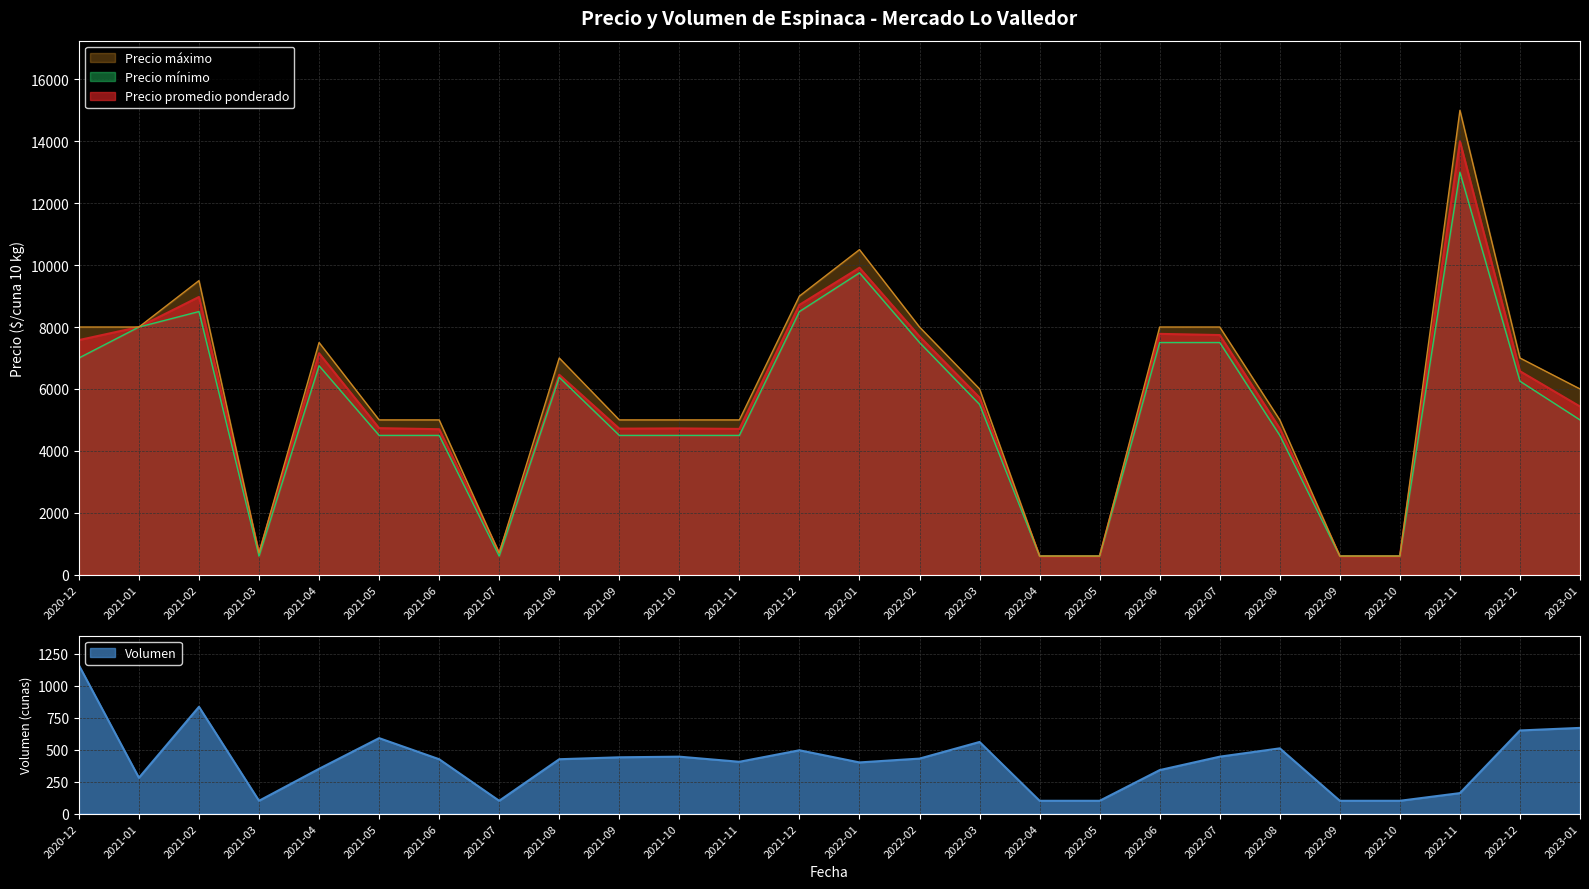

True or false: Precio minimo and Volumen cross at least once.

False